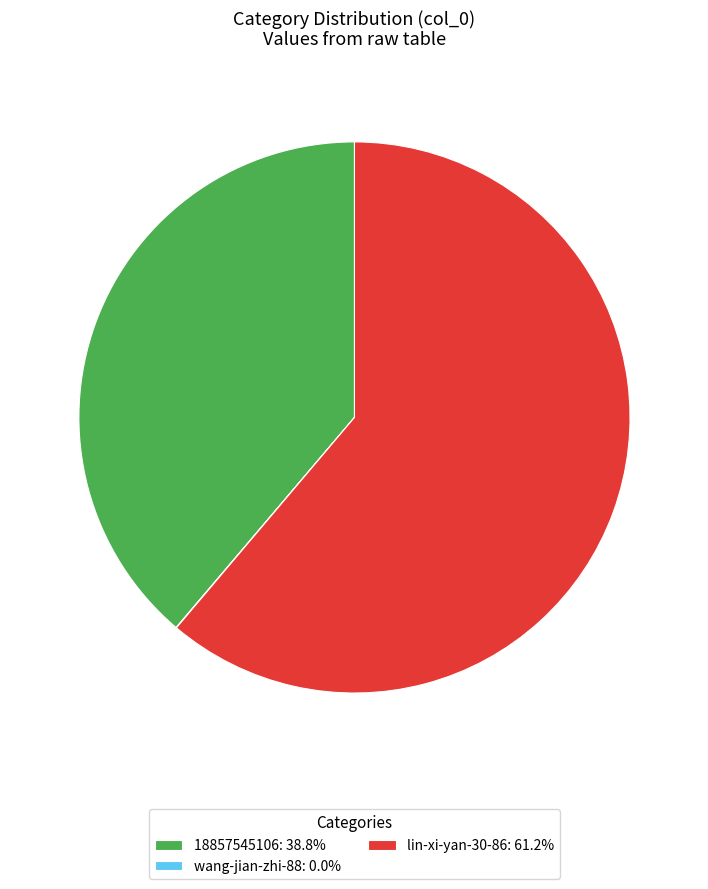

Approximately how many times larger is the value at lin-xi-yan-30-86: 61.2% compared to 18857545106: 38.8%?

1.6